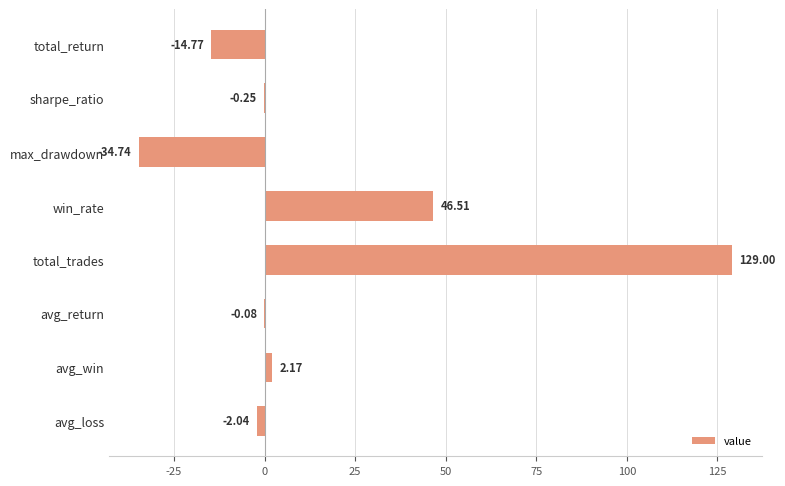

Which has a higher value, win_rate or max_drawdown?

win_rate